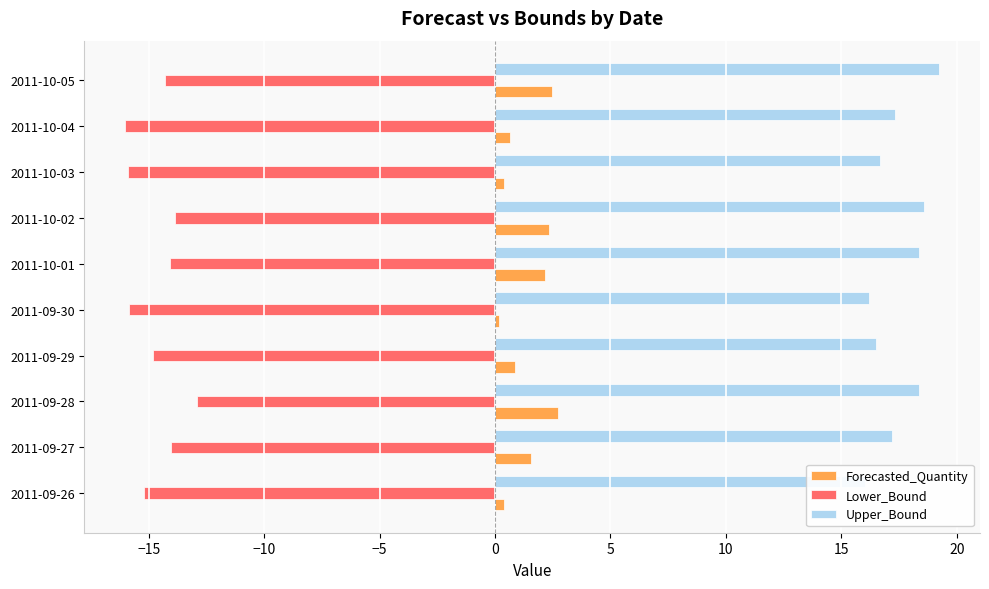

Which series changed the most between 2011-09-30 and 2011-10-03?

Upper_Bound